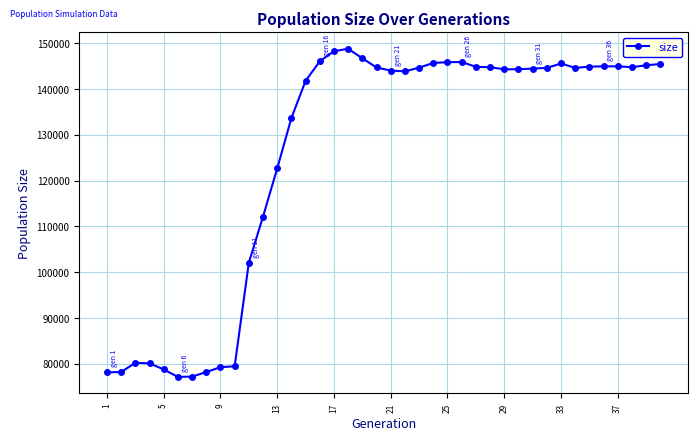

True or false: the data has more than 2 interior local peaks.

True